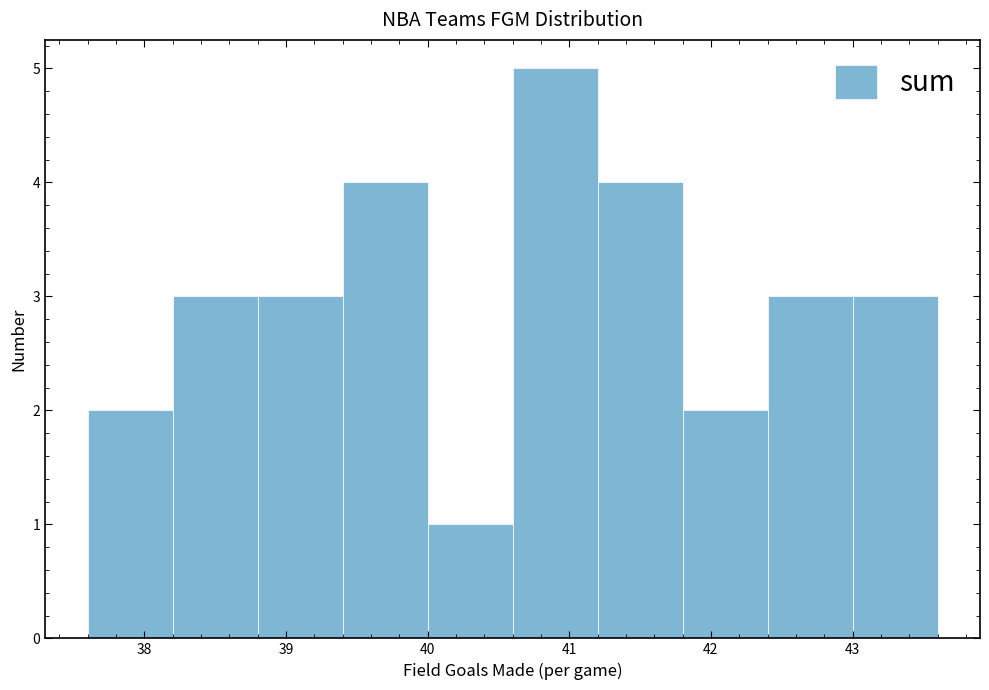

What is the height of the bar covering 40.6 to 41.2 on the x-axis? The values are not printed on the chart, so give them approximately, as read against the axis.

5